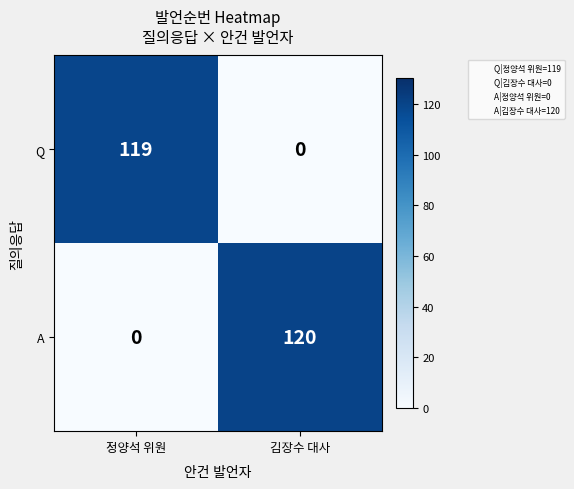

At which label is Q closest to 59?

김장수 대사